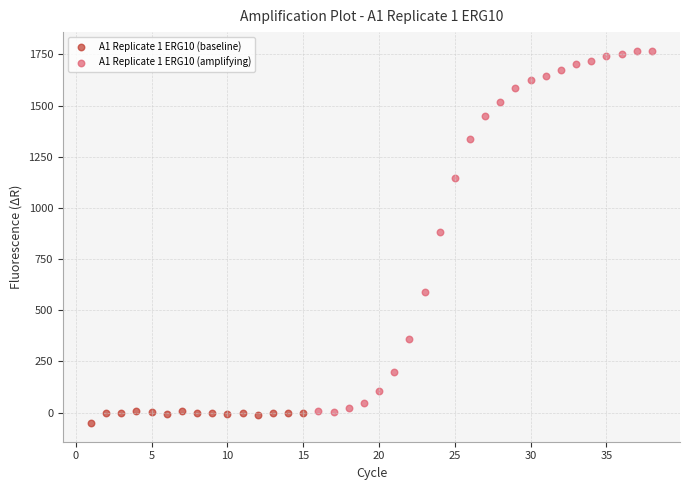

Which series reaches the minimum Y coordinate?

A1 Replicate 1 ERG10 (baseline)